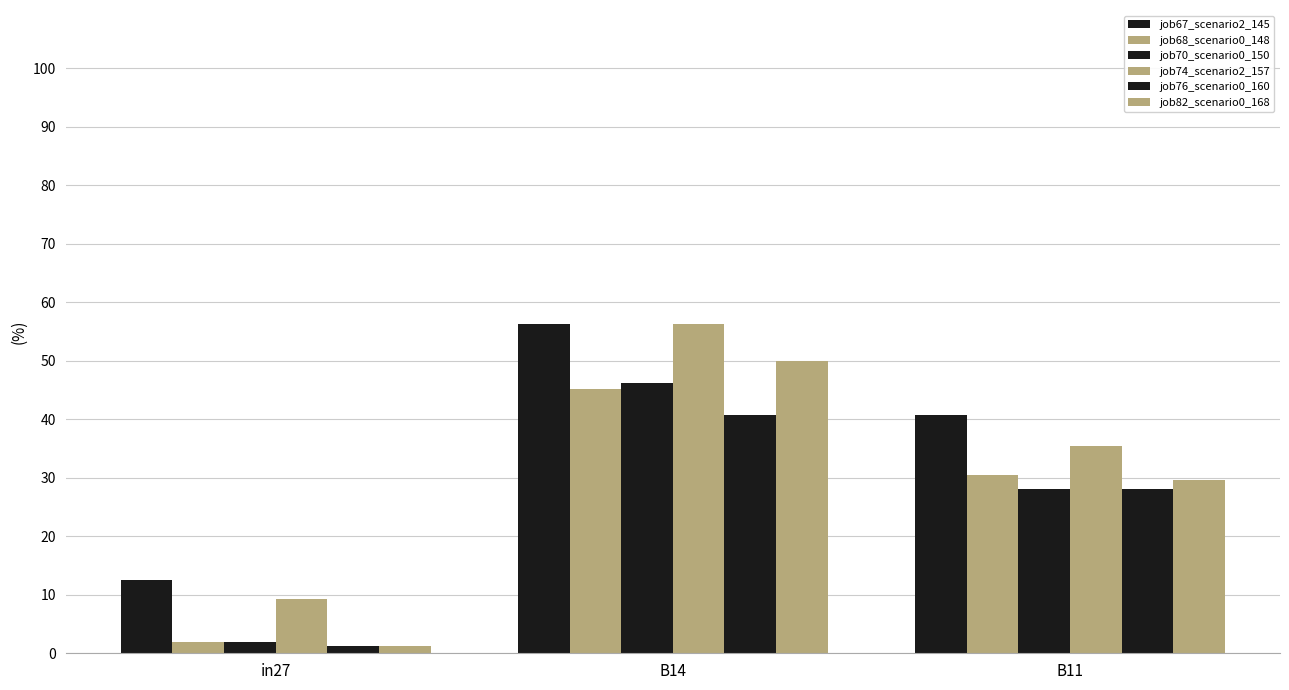

True or false: job76_scenario0_160 has a value of 1.7 at in27.

False